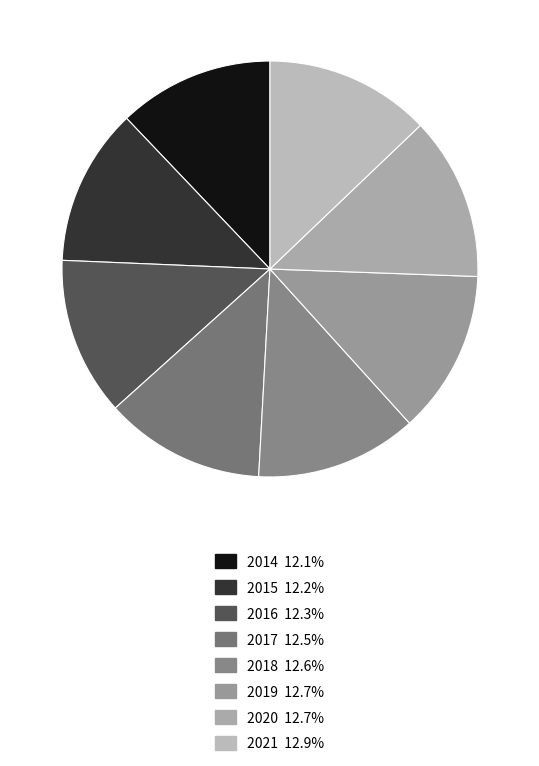

Count the number of slices in the pie.

8